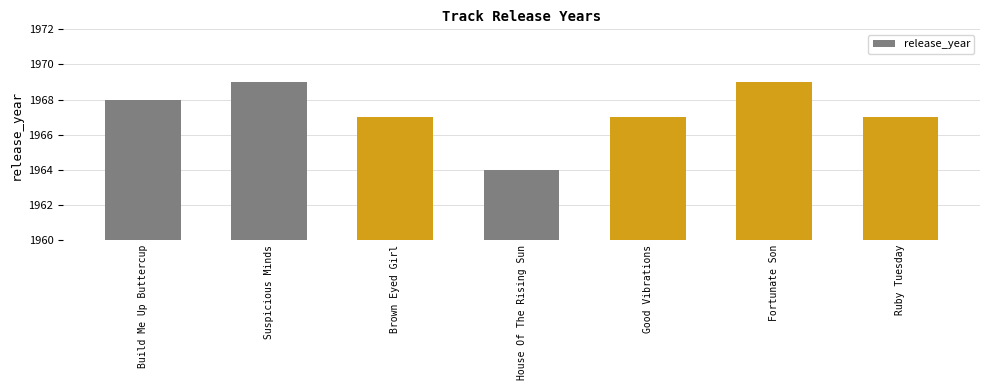

Is it true that the value at Build Me Up Buttercup is 3320?

False